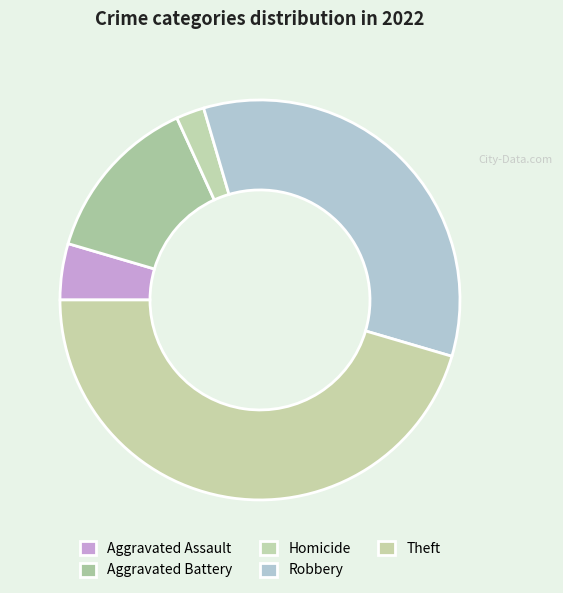

Count the number of slices in the pie.

5